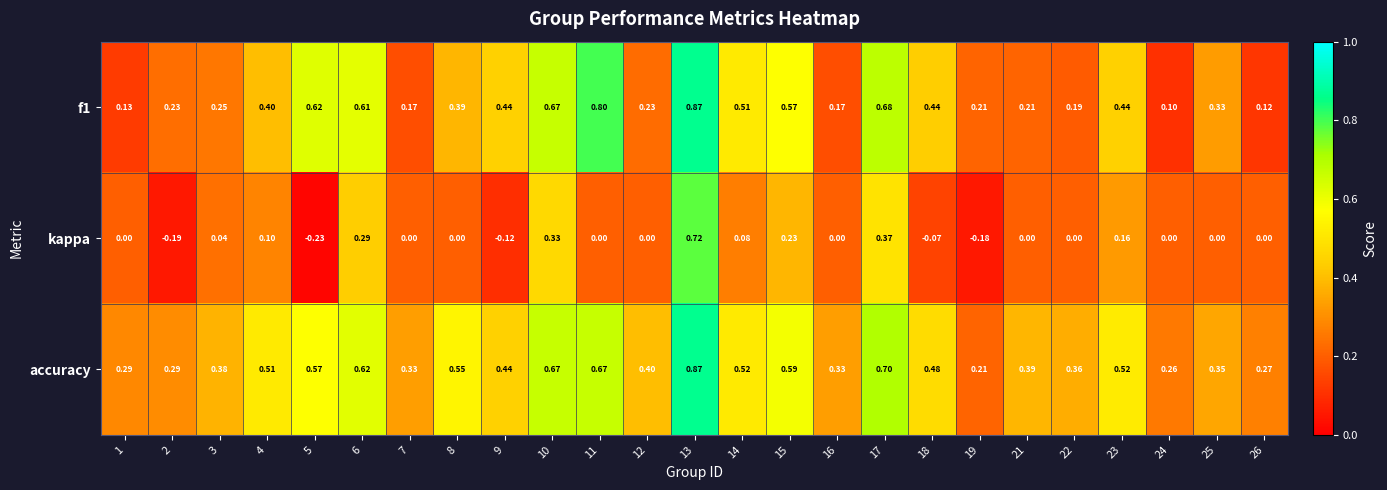

Which series has the largest total across all categories?

accuracy